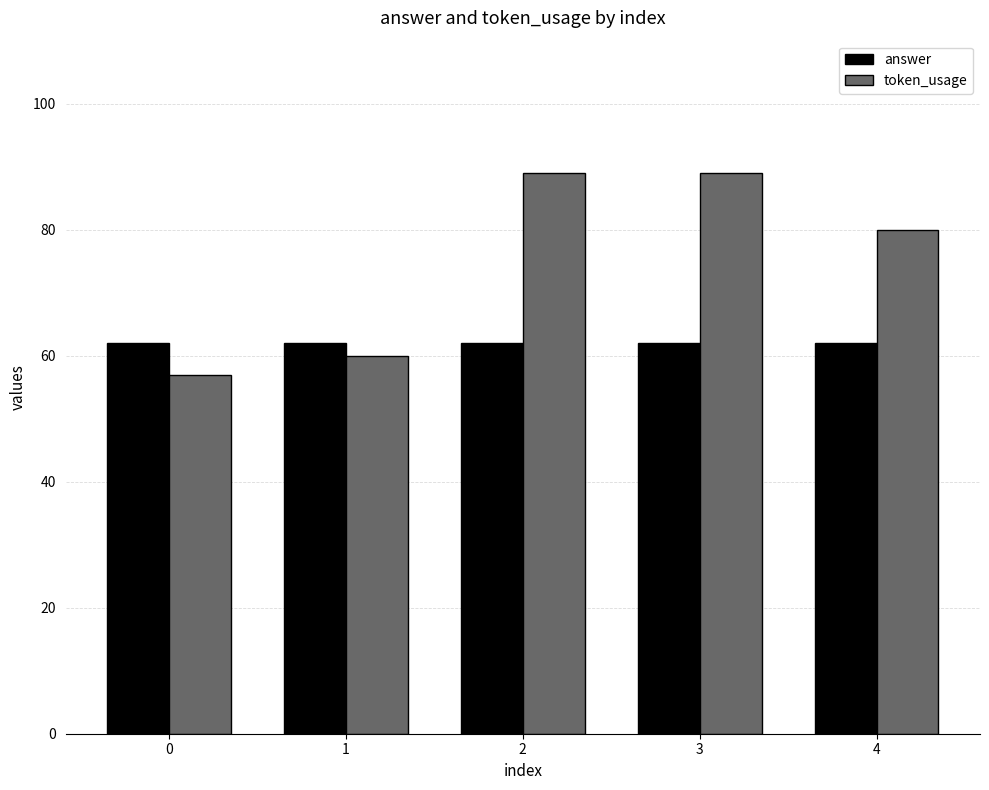

What is the average value of the answer series?

62